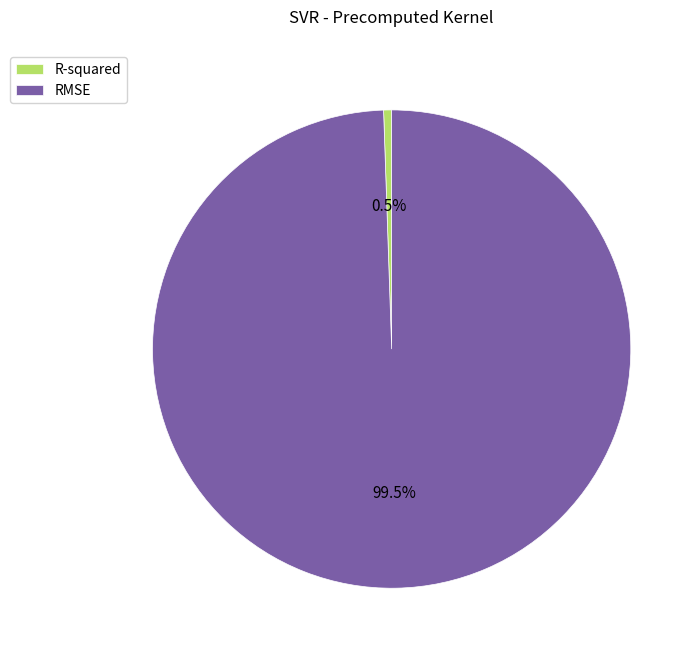

Is the sum of RMSE and R-squared greater than half?

Yes